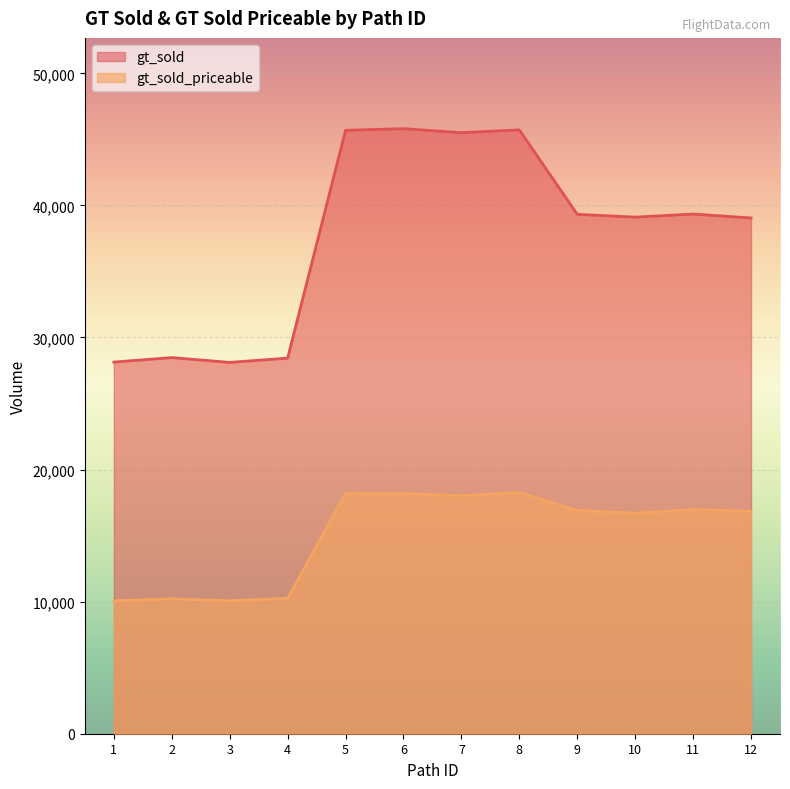

True or false: gt_sold_priceable and gt_sold cross at least once.

False